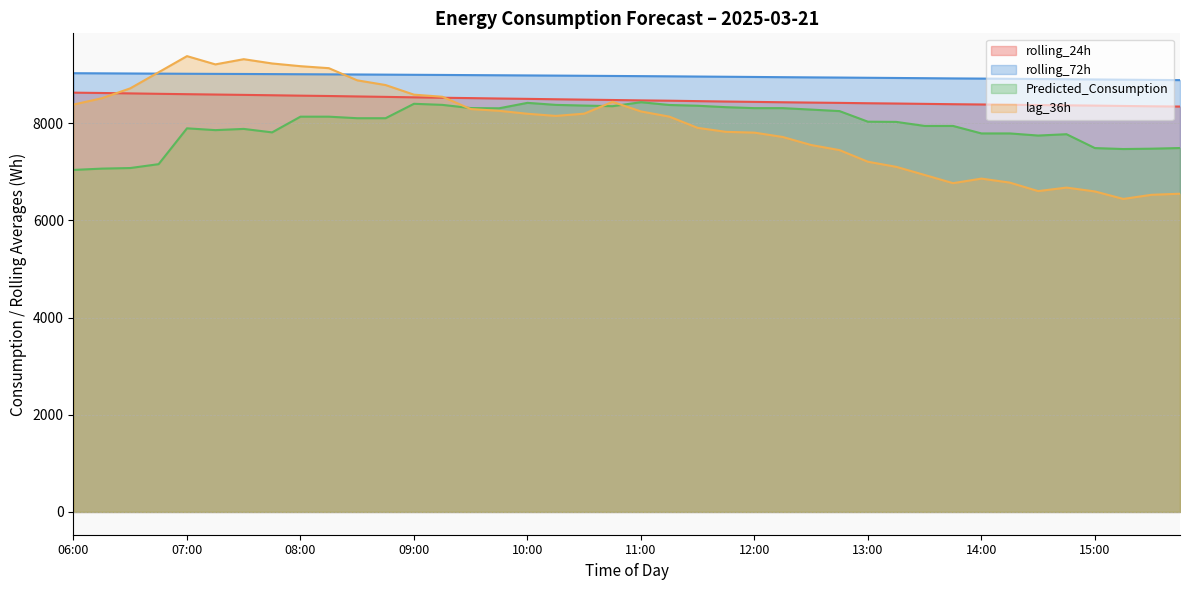

Which series changed the most between 09:30 and 10:30?

lag_36h